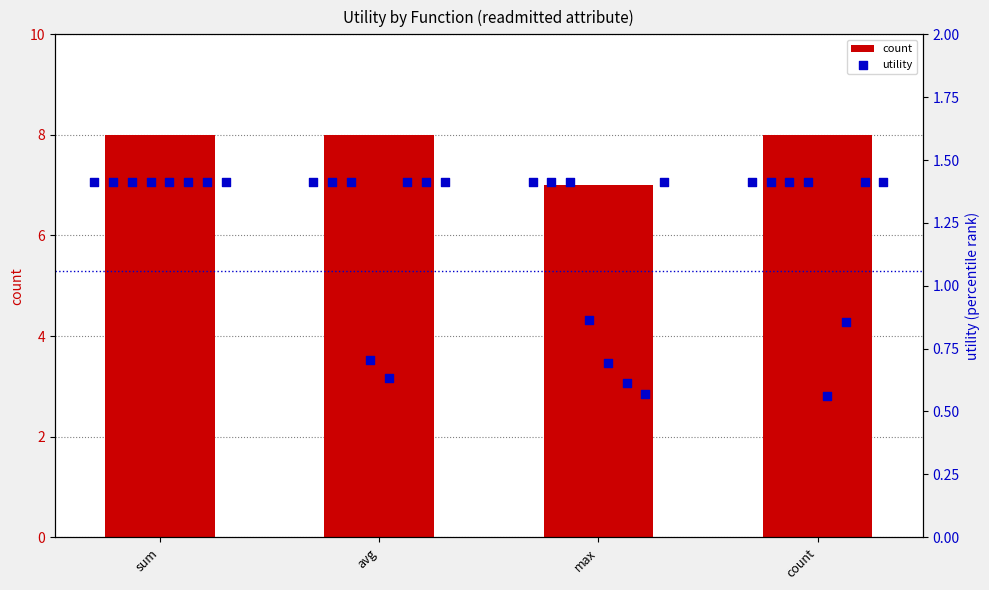

Approximately how many times larger is the value at sum compared to avg?

1.0